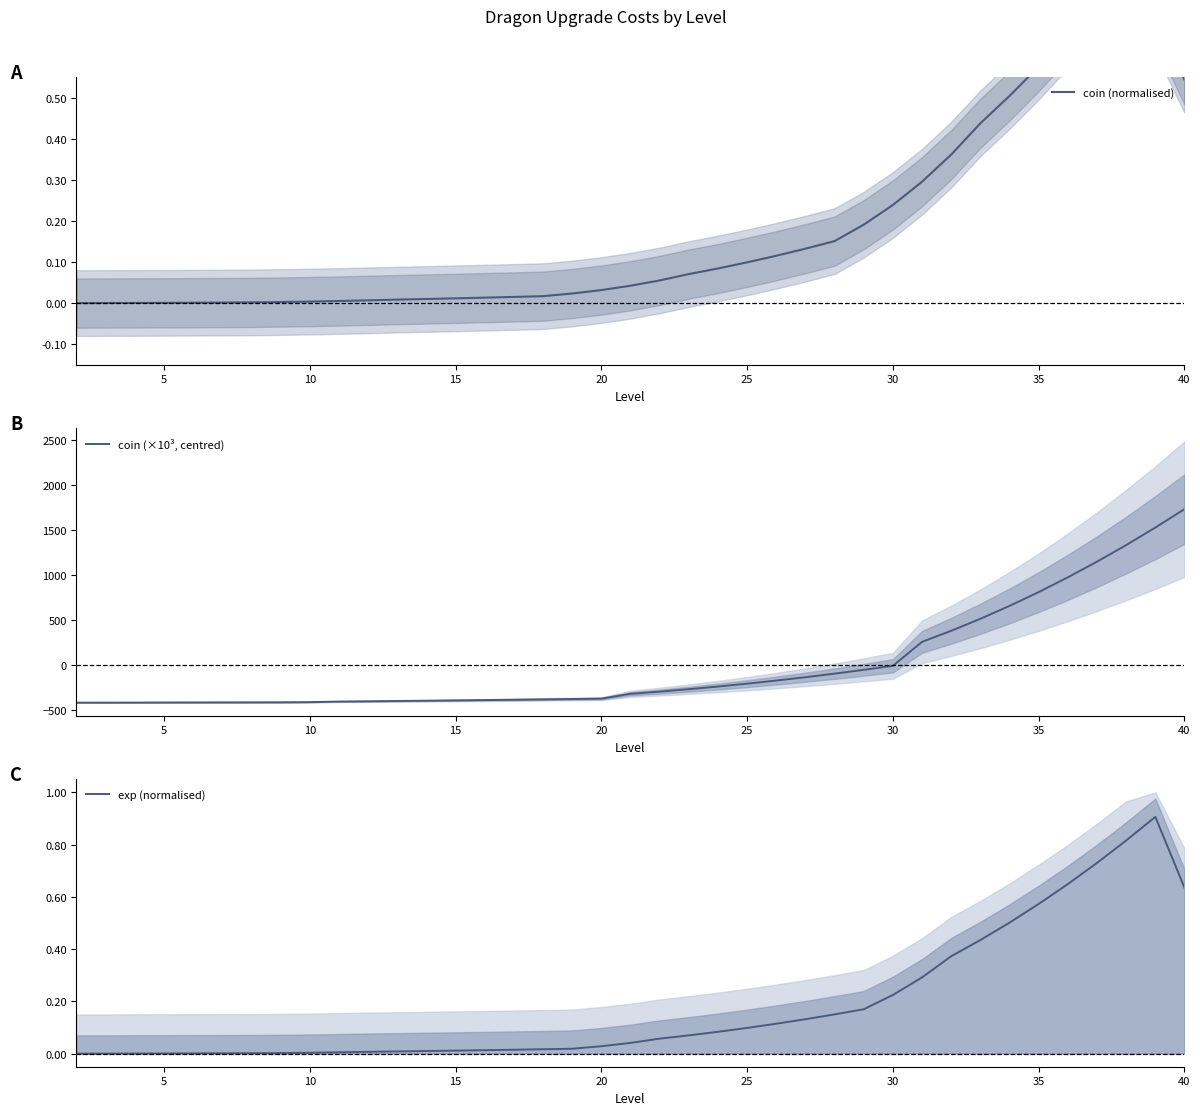

How many values in coin (×10³, centred) are below zero?

29